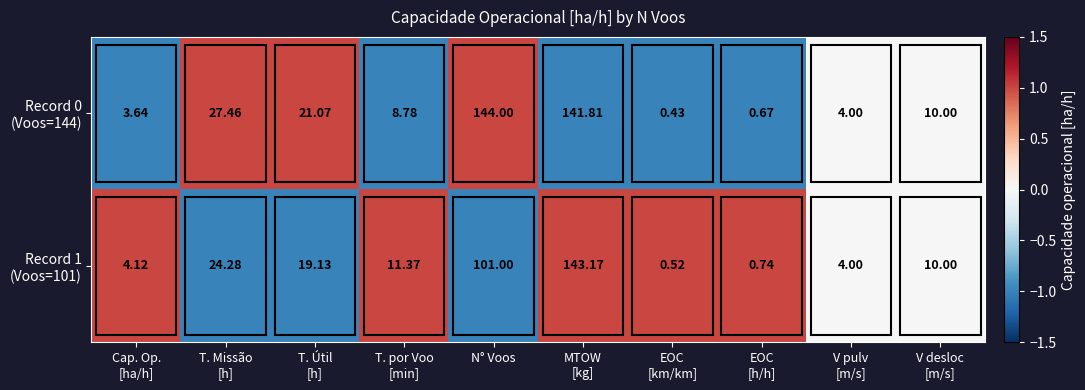

At which category does the chart reach its peak across all series?

N° Voos